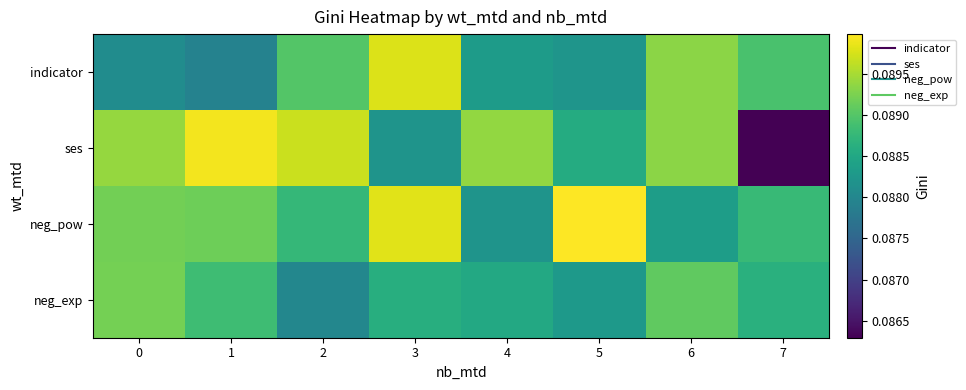

Which label corresponds to the largest value in the chart?

5